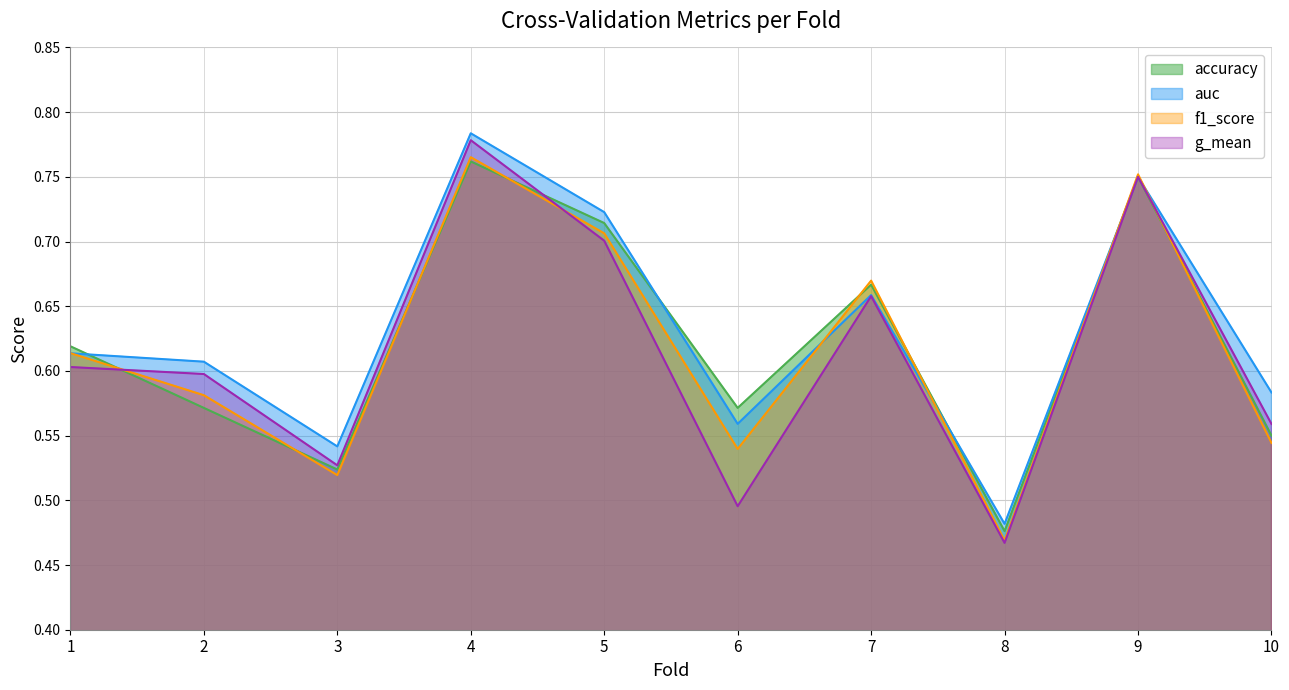

Between 2 and 8, which is larger?

2